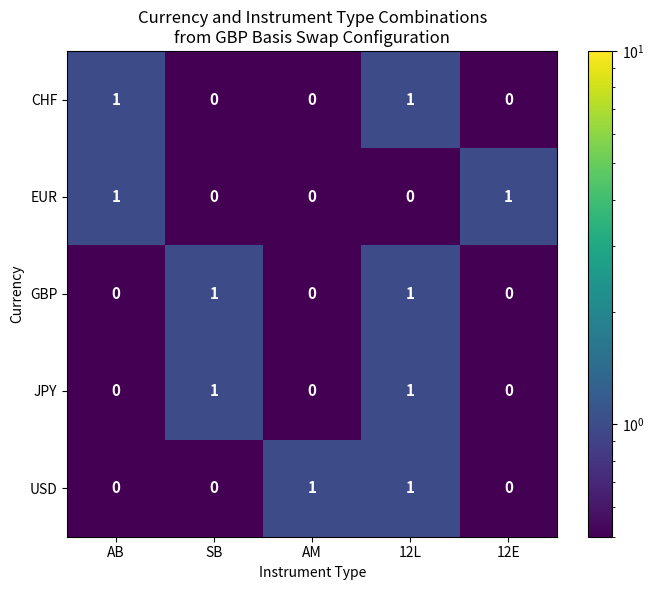

The value of CHF at 12E is 1. True or false?

False